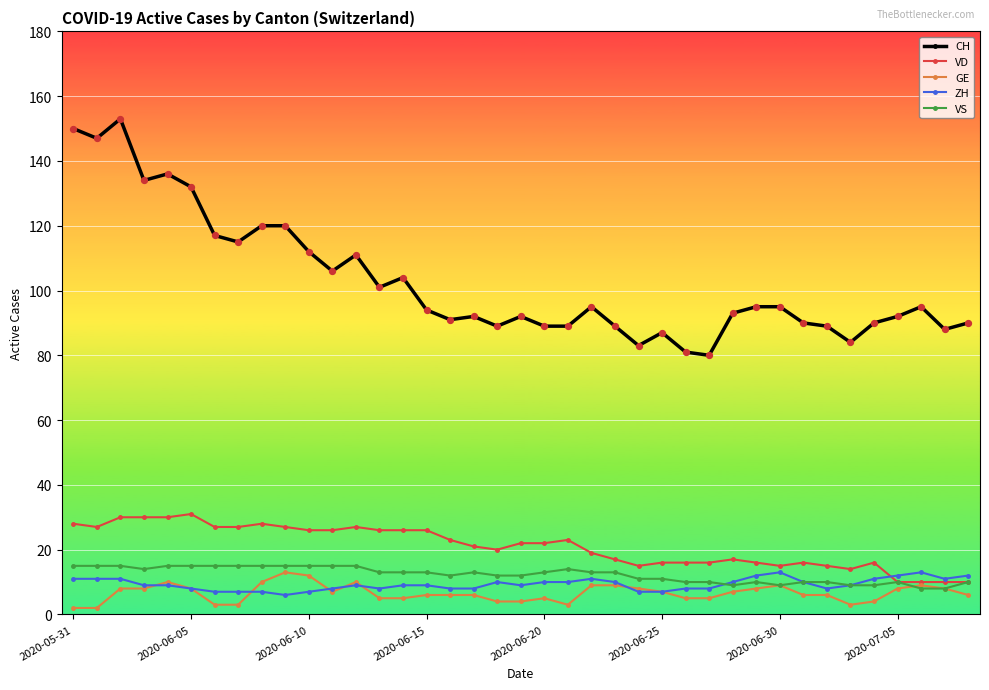

At how many categories does at least one series exceed 65?

39